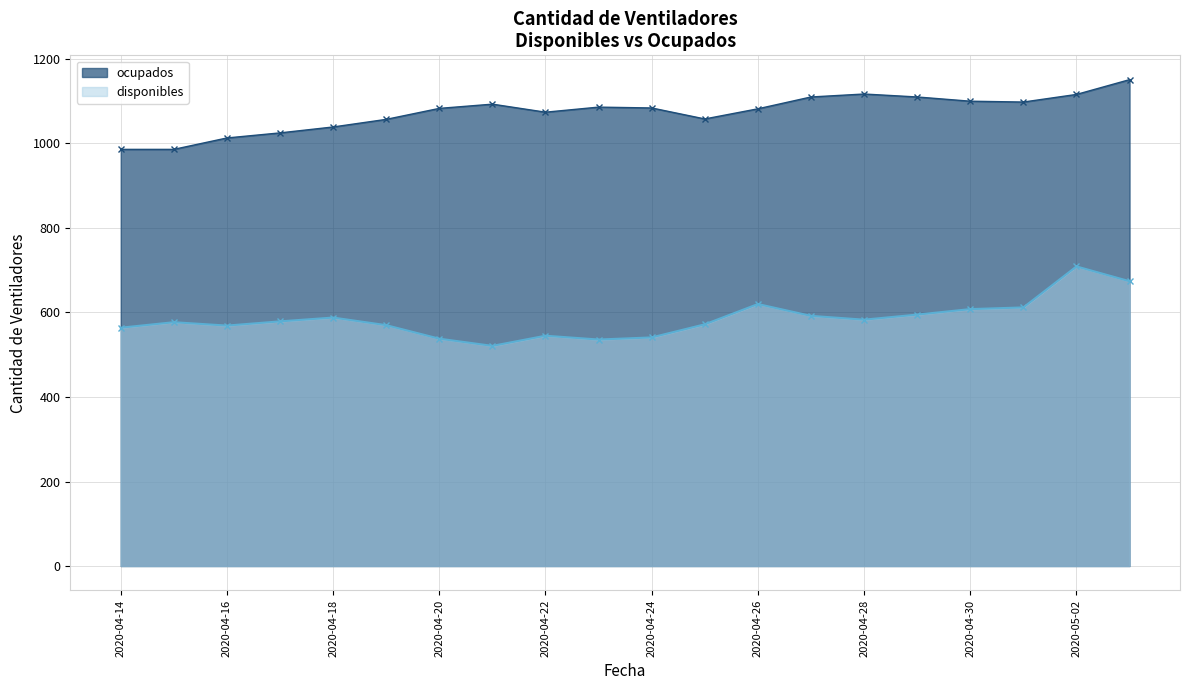

At which category does disponibles reach its first local peak?

2020-04-15